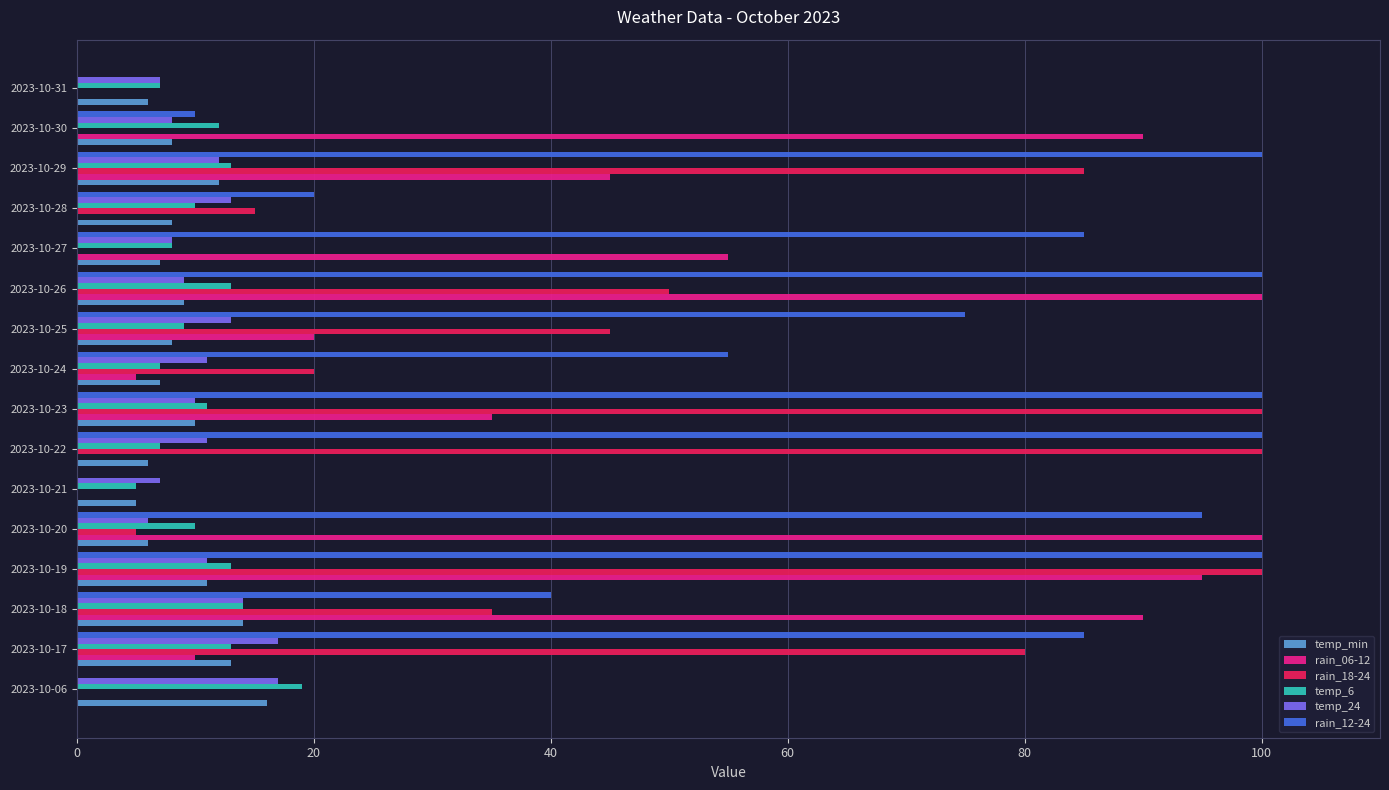

Between 2023-10-18 and 2023-10-21, which series saw the biggest shift?

rain_06-12